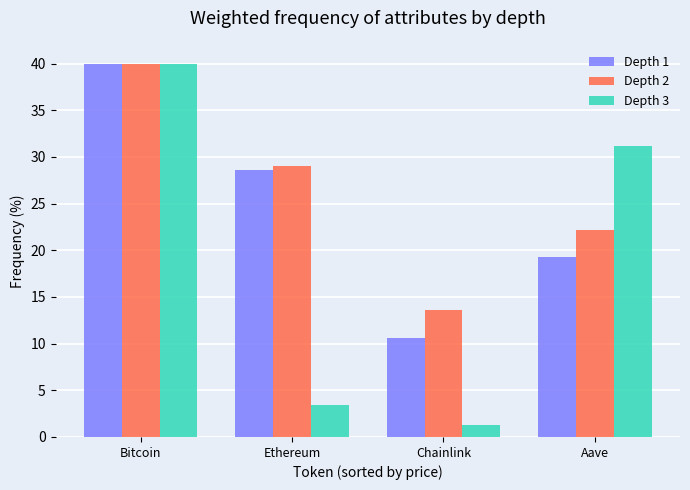

What is the difference between the highest and lowest values at Aave?

11.9